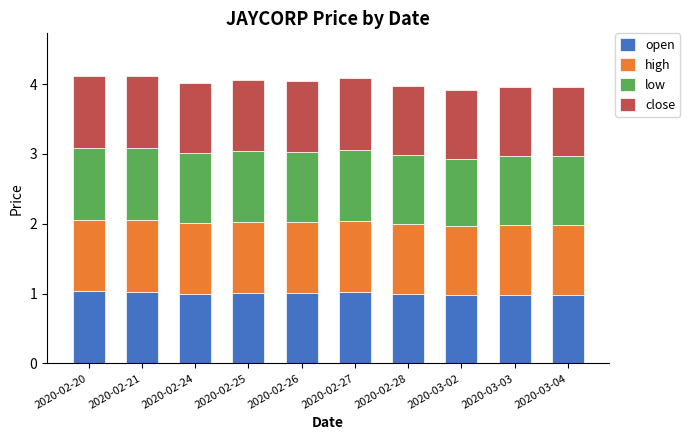

What is the sum of all open values?

10.0